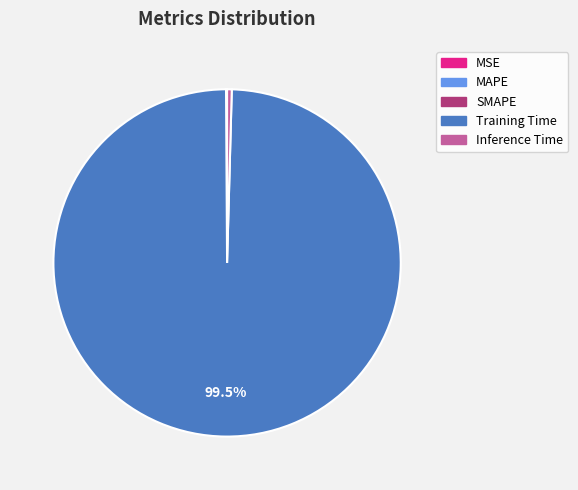

Does Training Time account for over 50% of the chart?

Yes